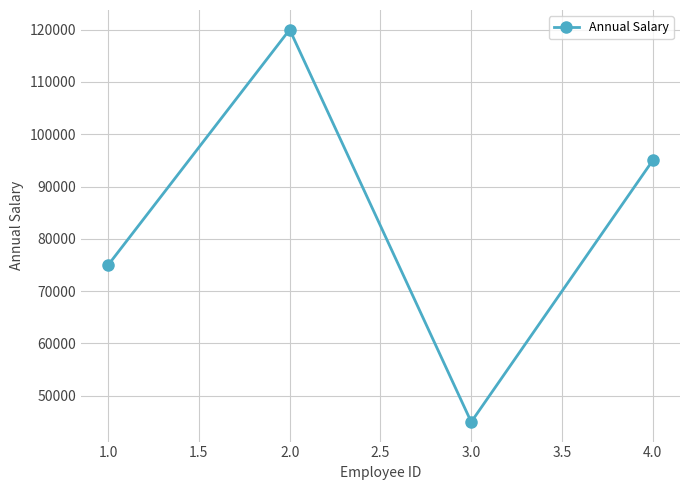

Reading left to right, extract all data points from this chart.

75000	120000	45000	95000